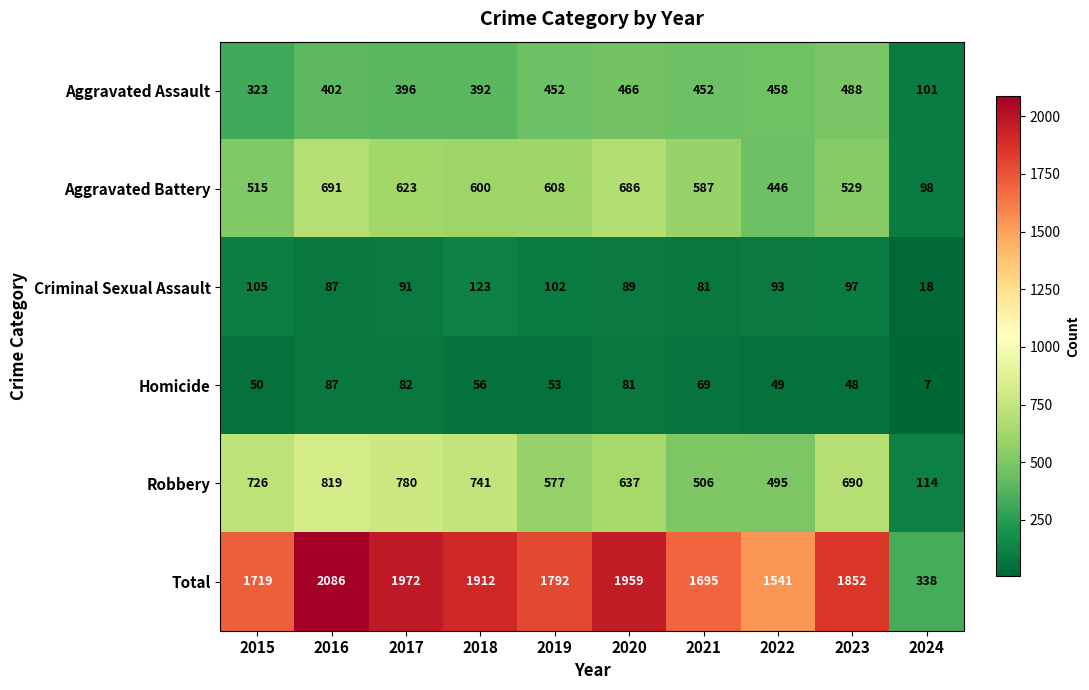

What value does the Aggravated Assault series have at 2020, to the nearest 5?

465